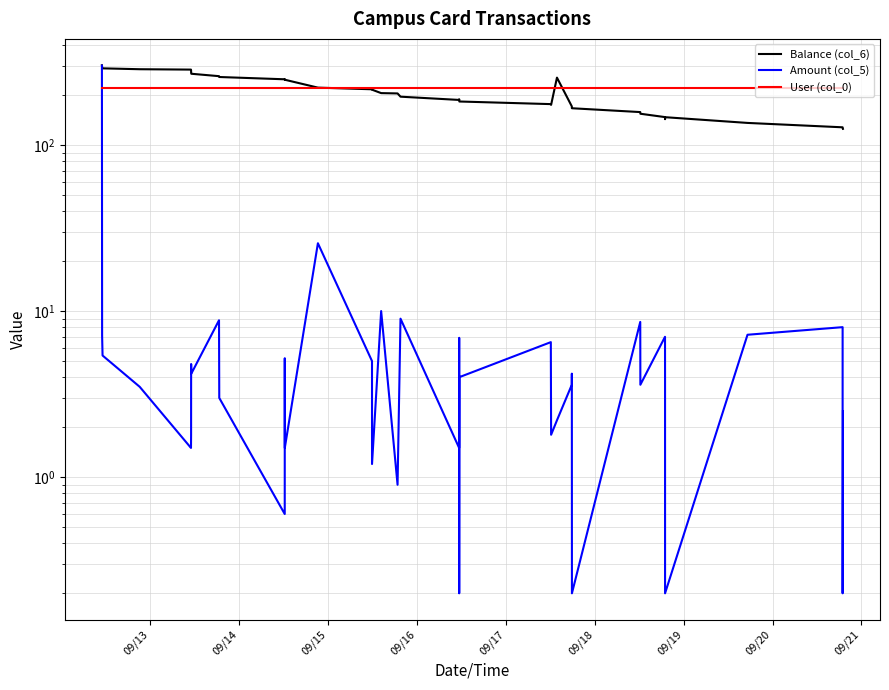

Does the chart have visible grid lines?

Yes